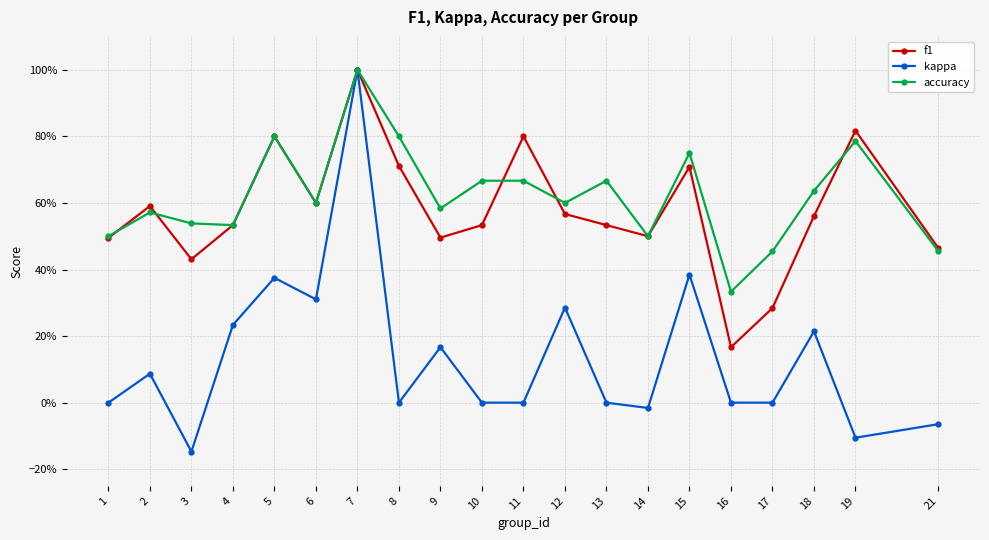

Which series has the largest total across all categories?

accuracy